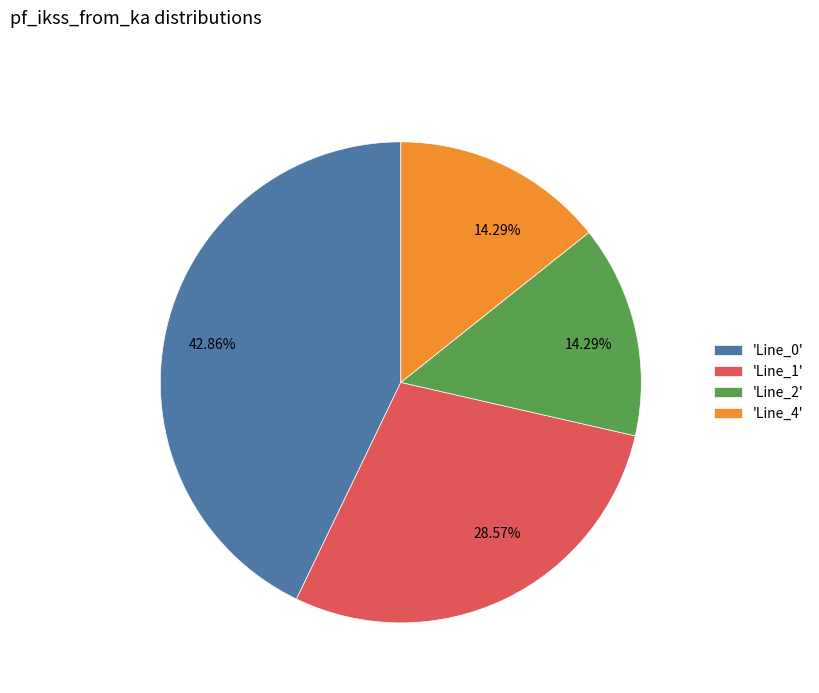

Combined, do 'Line_2' and 'Line_1' account for over 50%?

No